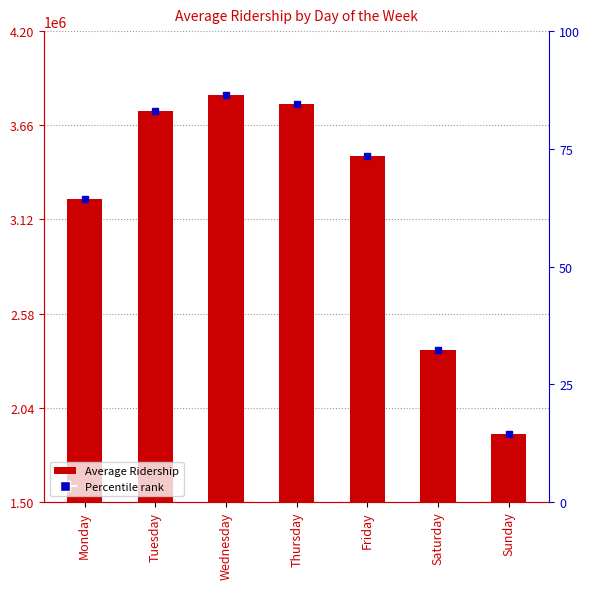

How many bars are there in total?

7